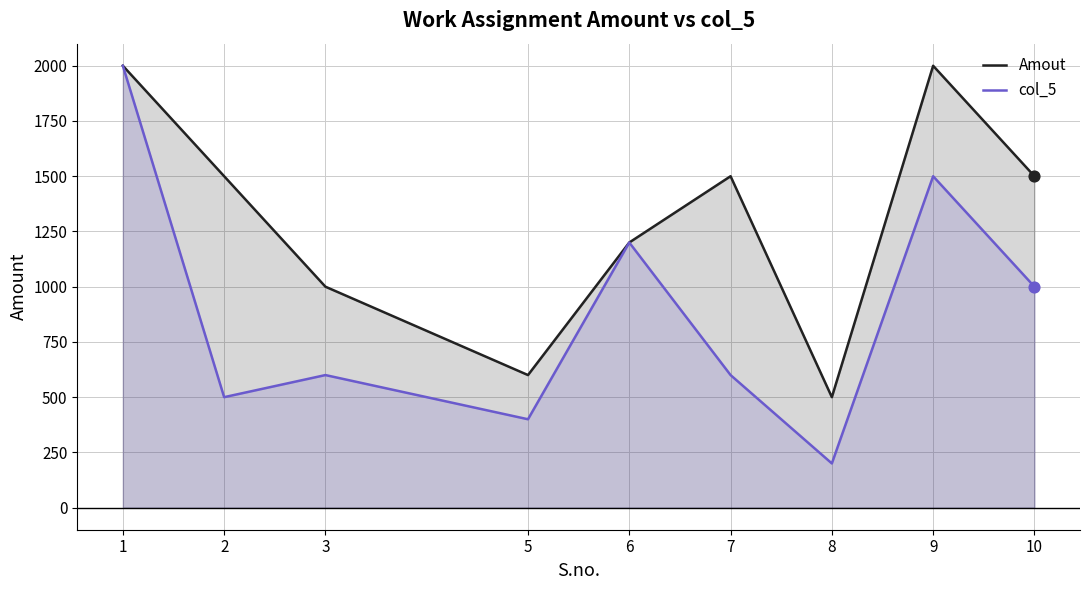

At which category is the sum across all series the highest?

1